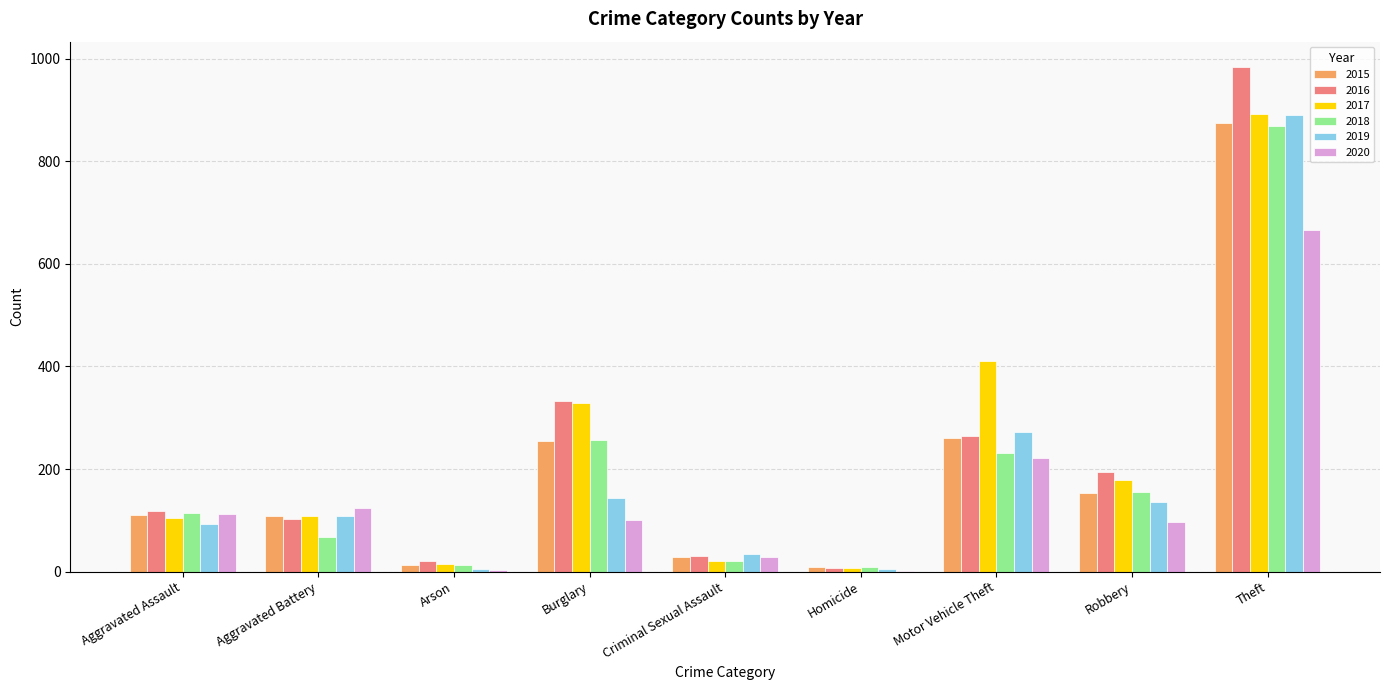

What is the maximum value for 2015?

874